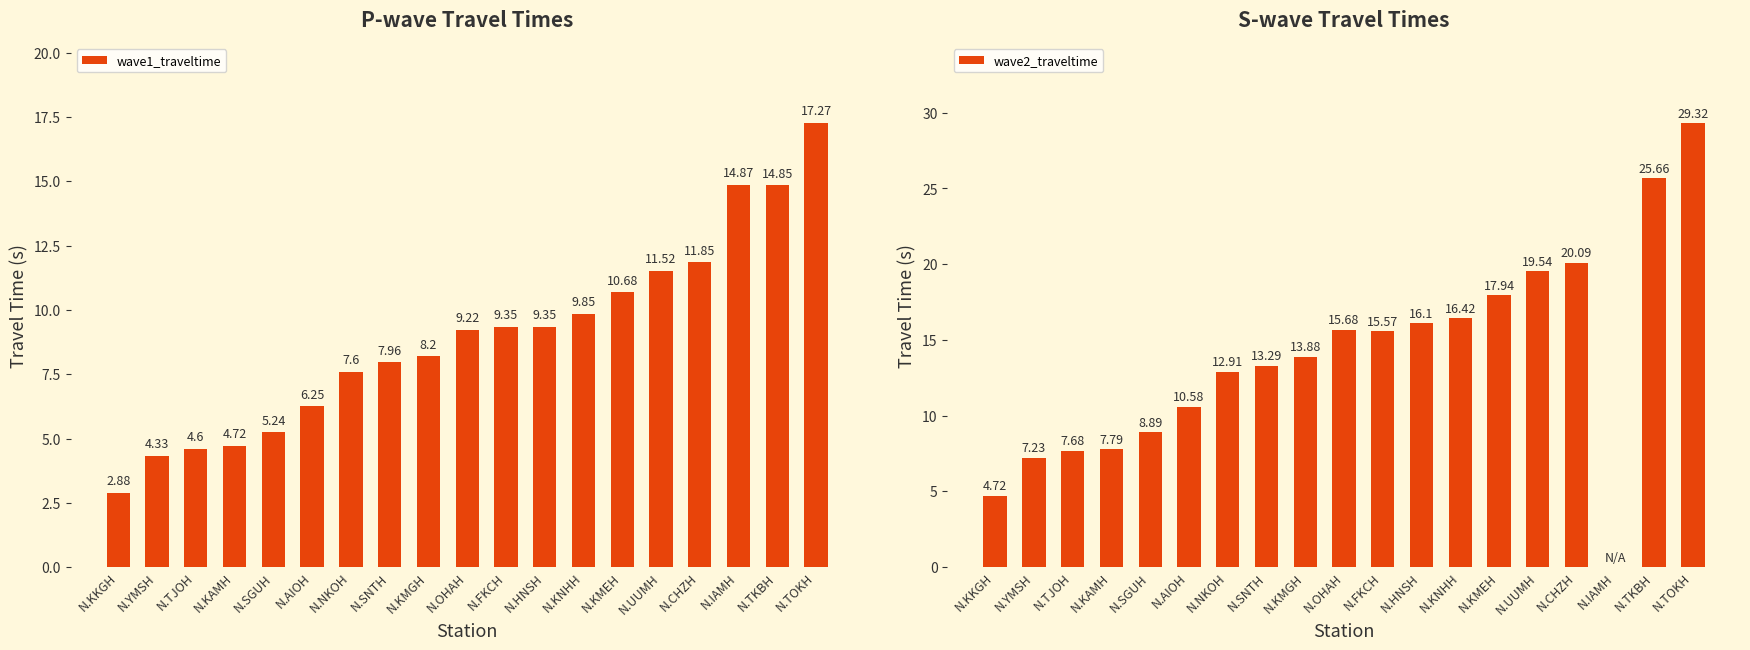

What is the value of the wave2_traveltime bar at the 4th from the left?

7.8